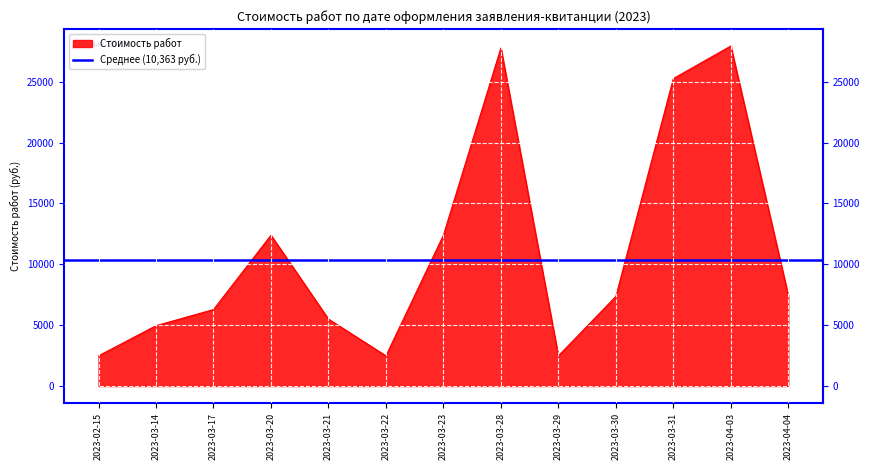

Reading left to right, extract all data points from this chart.

2478.3	4956.6	6281.2	12391.6	5500.0	2478.3	12391.6	27775.0	2478.3	7358.3	25260.9	27935.0	7435.0